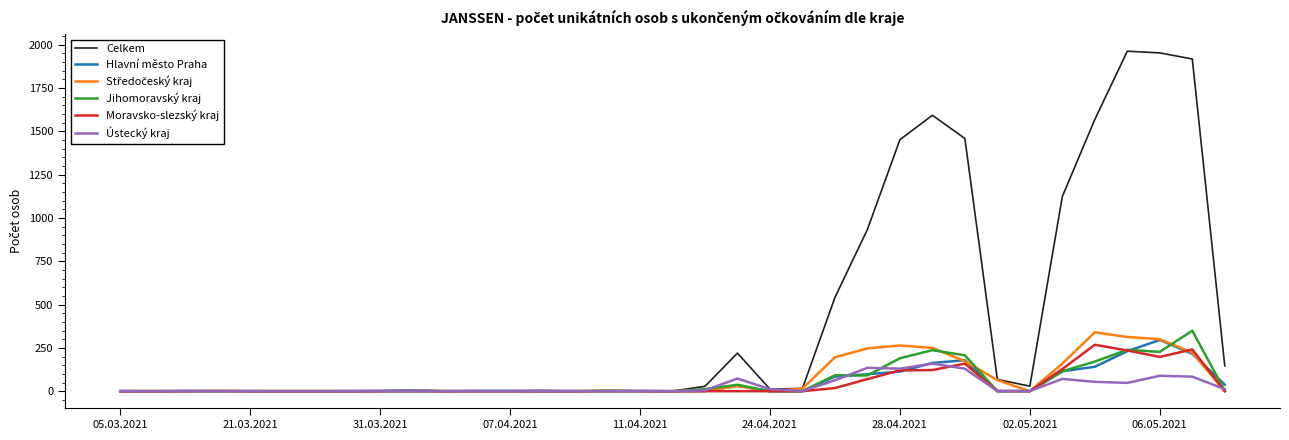

Which series has the largest total across all categories?

Celkem